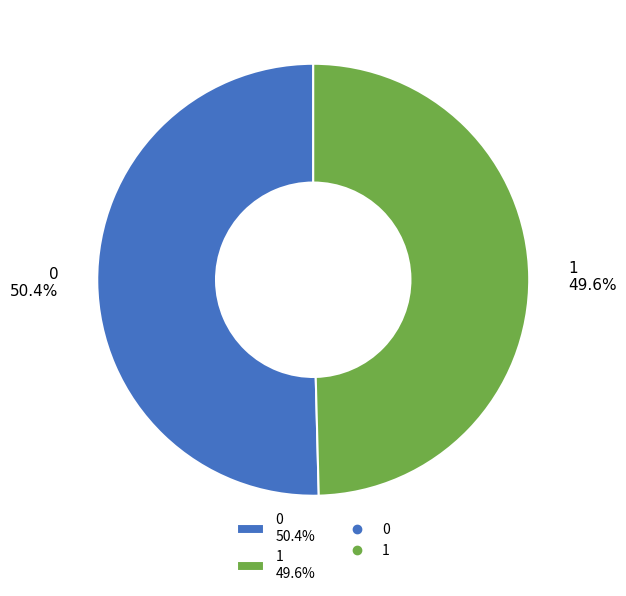

The 1 slice represents 50% of the pie. True or false?

True